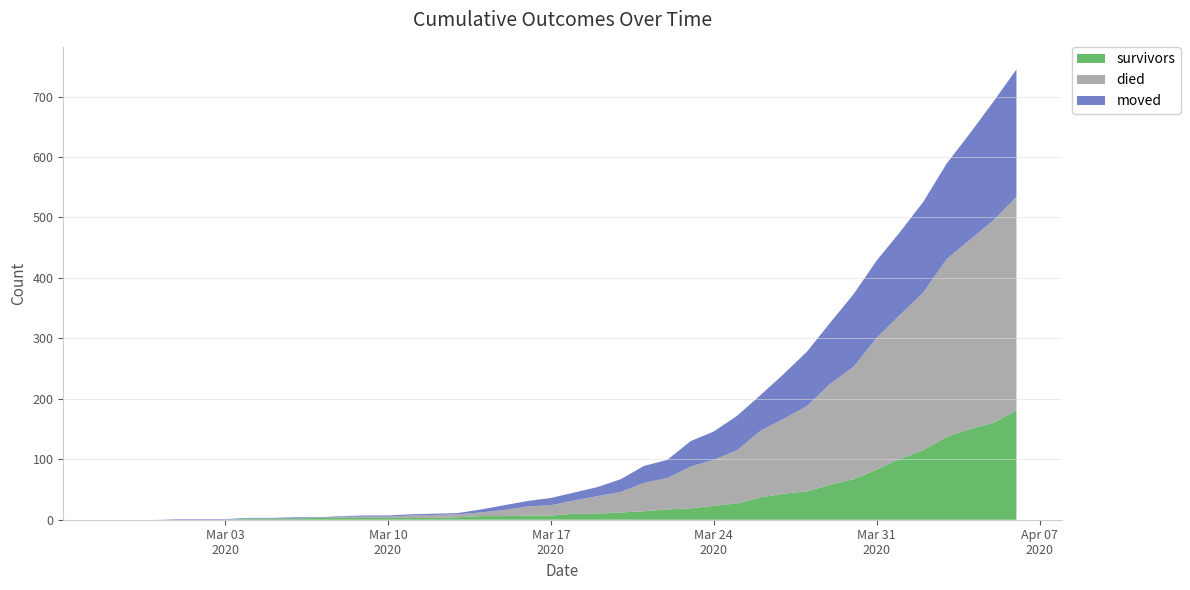

List the series in order of their overall mean, lowest first.

survivors, moved, died